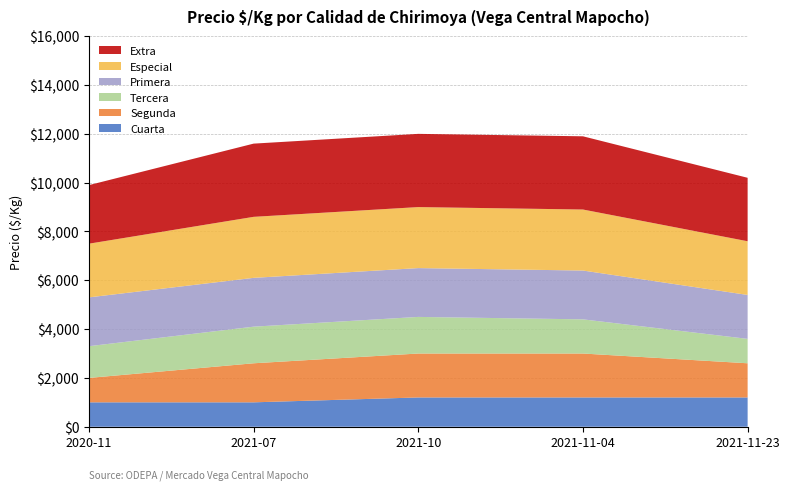

Reading left to right, list all the values displayed in this chart.

Cuarta: 2020-11=1000	2021-07=1000	2021-10=1200	2021-11-04=1200	2021-11-23=1200
Segunda: 2020-11=1000	2021-07=1600	2021-10=1800	2021-11-04=1800	2021-11-23=1400
Tercera: 2020-11=1300	2021-07=1500	2021-10=1500	2021-11-04=1400	2021-11-23=1000
Primera: 2020-11=2000	2021-07=2000	2021-10=2000	2021-11-04=2000	2021-11-23=1800
Especial: 2020-11=2200	2021-07=2500	2021-10=2500	2021-11-04=2500	2021-11-23=2200
Extra: 2020-11=2400	2021-07=3000	2021-10=3000	2021-11-04=3000	2021-11-23=2600